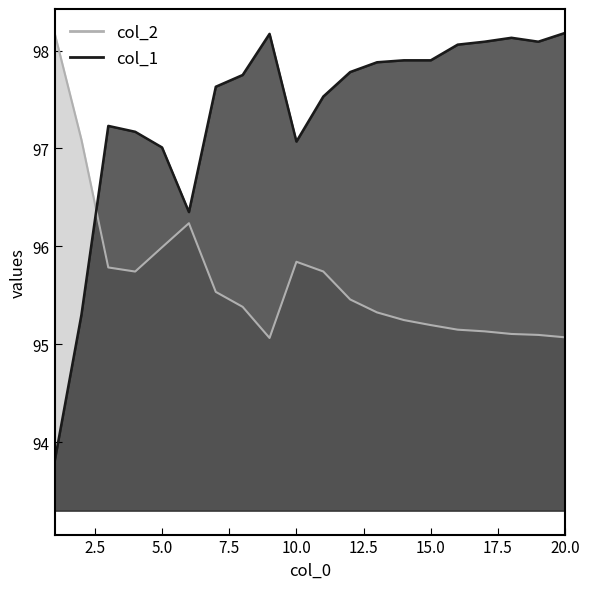

Reading right to left, extract all data points from this chart.

col_1: 20=98.2	19=98.1	18=98.1	17=98.1	16=98.1	15=97.9	14=97.9	13=97.9	12=97.8	11=97.5	10=97.1	9=98.2	8=97.8	7=97.6	6=96.3	5=97.0	4=97.2	3=97.2	2=95.3	1=93.8
col_2: 20=95.1	19=95.1	18=95.1	17=95.1	16=95.1	15=95.2	14=95.2	13=95.3	12=95.5	11=95.7	10=95.8	9=95.1	8=95.4	7=95.5	6=96.2	5=96.0	4=95.7	3=95.8	2=97.1	1=98.2